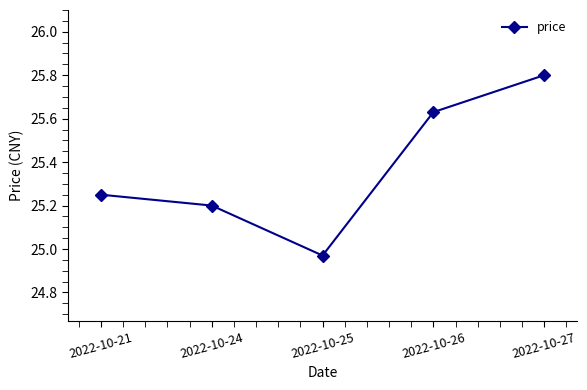

Is this an area chart (filled region under the line)?

No